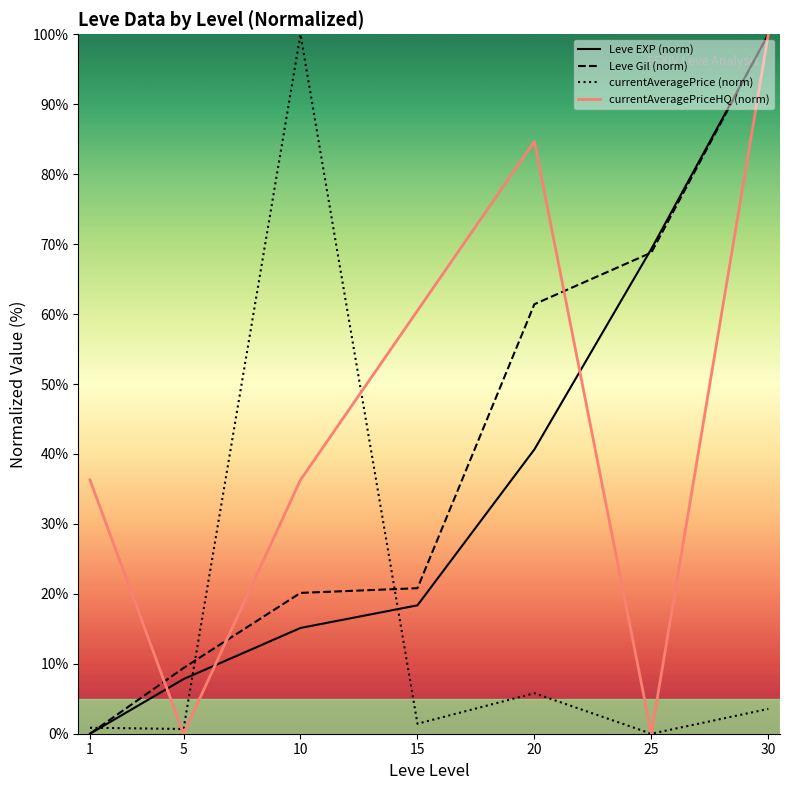

Where is the first local minimum for currentAveragePriceHQ (norm)?

5